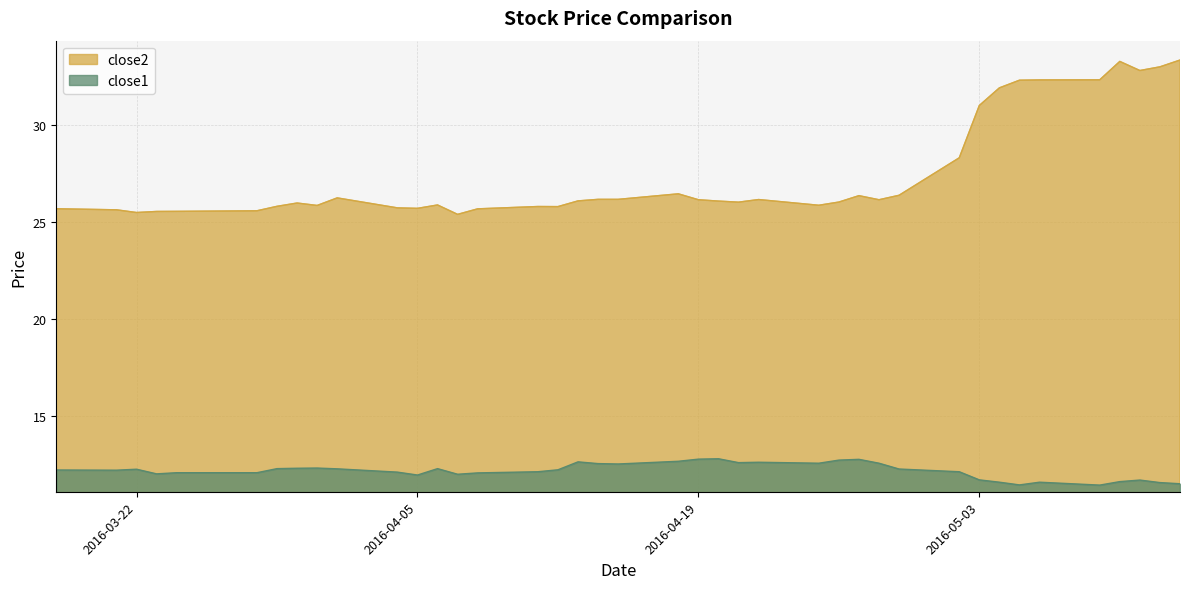

What is the spread (max minus min) of values at 2016-04-15?

13.7